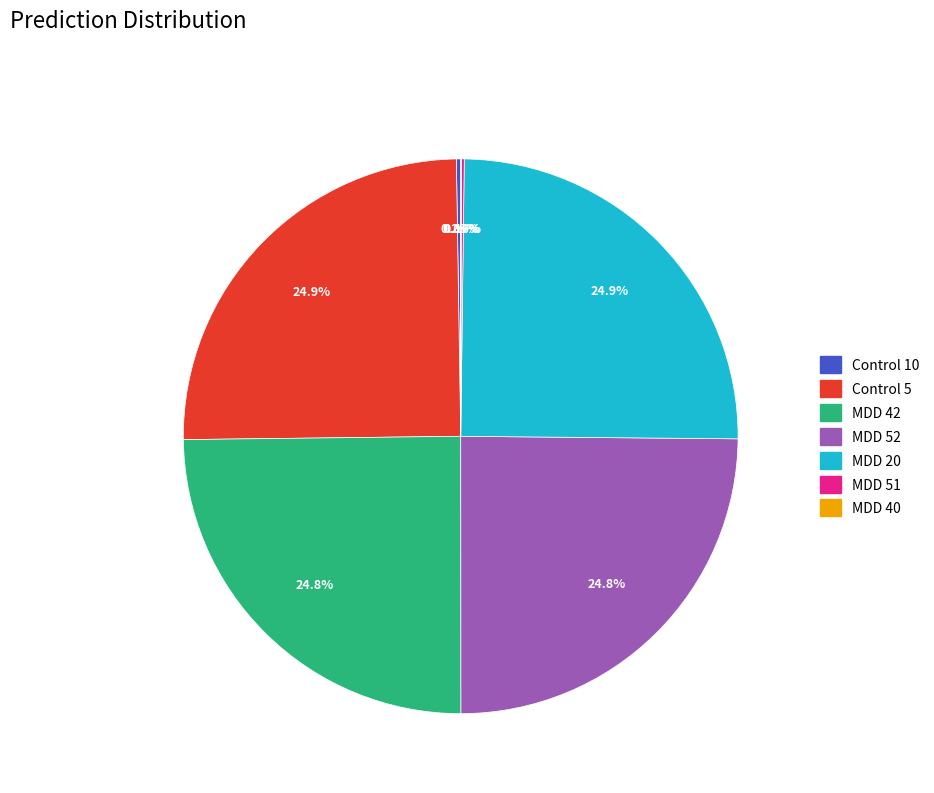

Does MDD 42 account for over 50% of the chart?

No